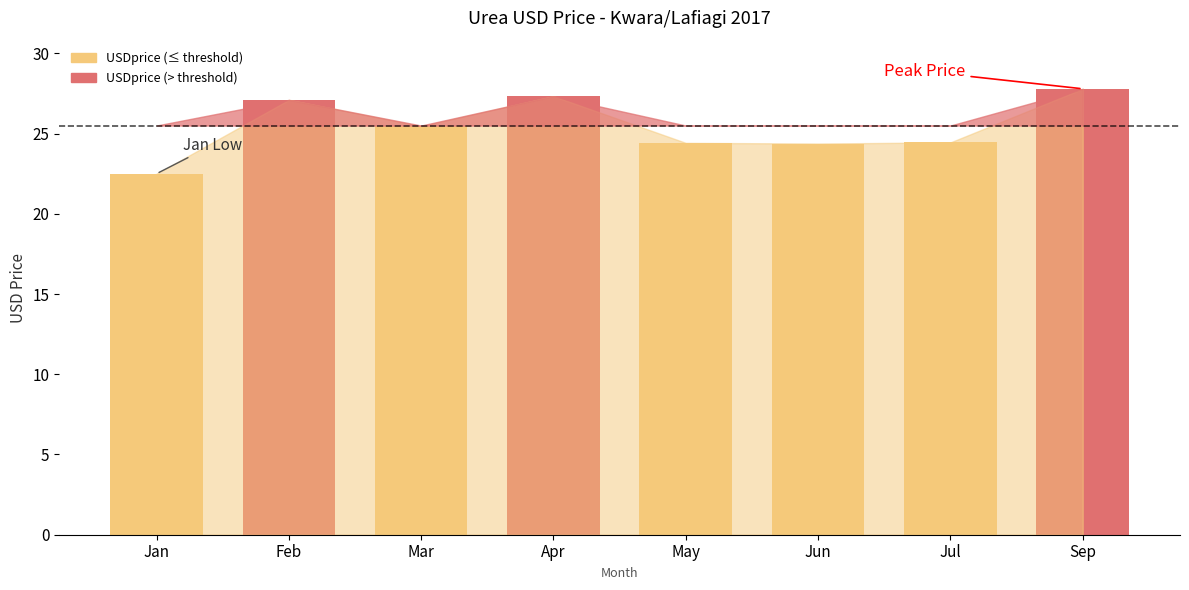

What is the greatest value displayed?

27.8